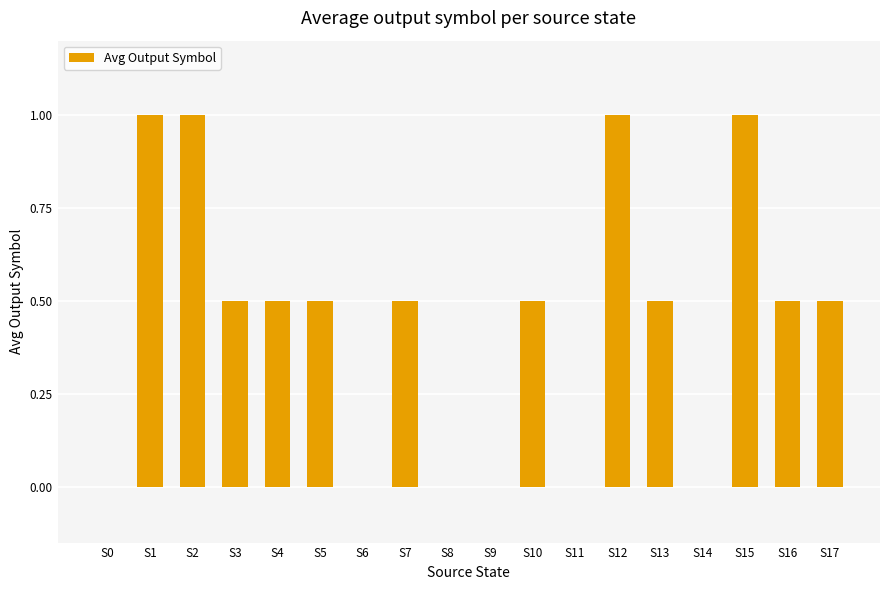

Reading left to right, what are all the values shown in this chart?

0.0	1.0	1.0	0.5	0.5	0.5	0.0	0.5	0.0	0.0	0.5	0.0	1.0	0.5	0.0	1.0	0.5	0.5